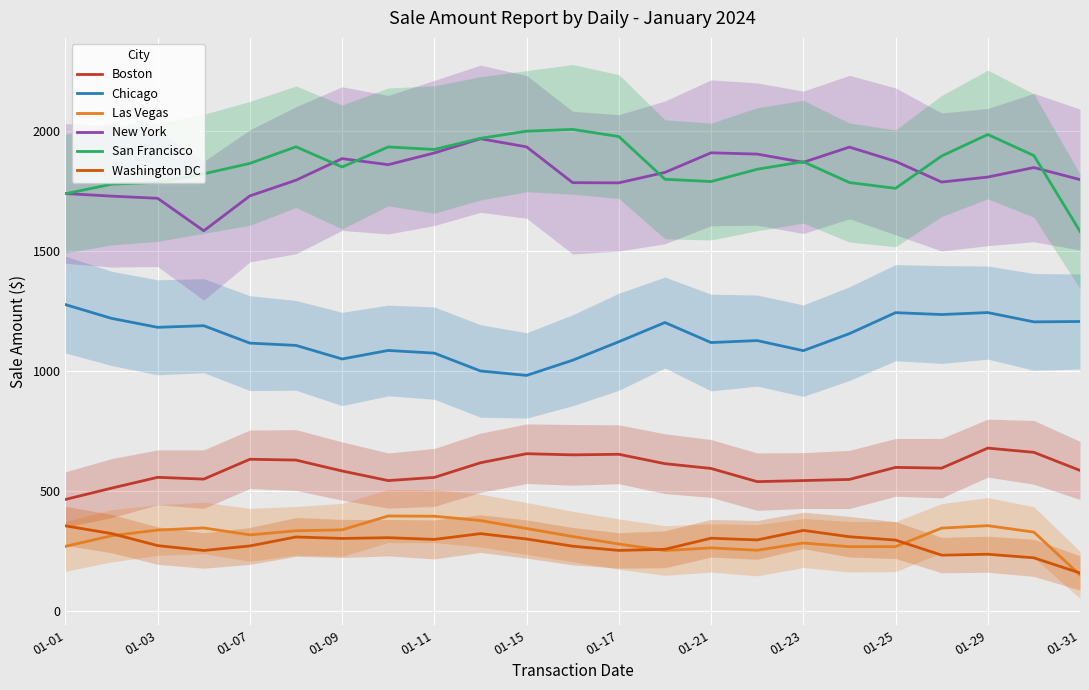

What is the value of the Washington DC point at the 21st from the left?

236.8